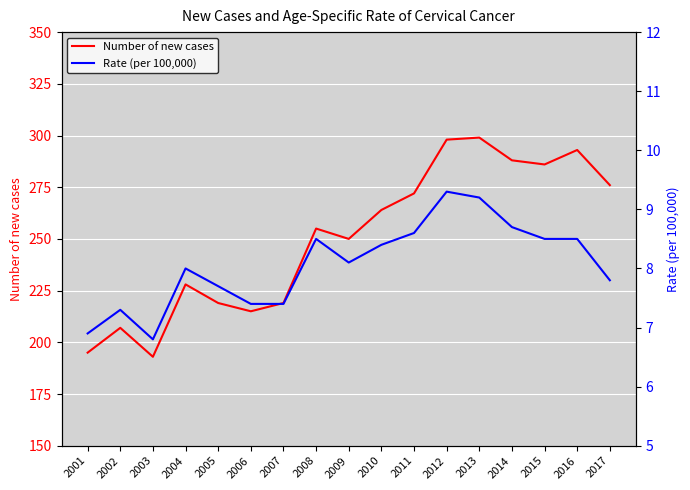

Is it true that Rate (per 100,000) equals 1.6 at 2009?

False